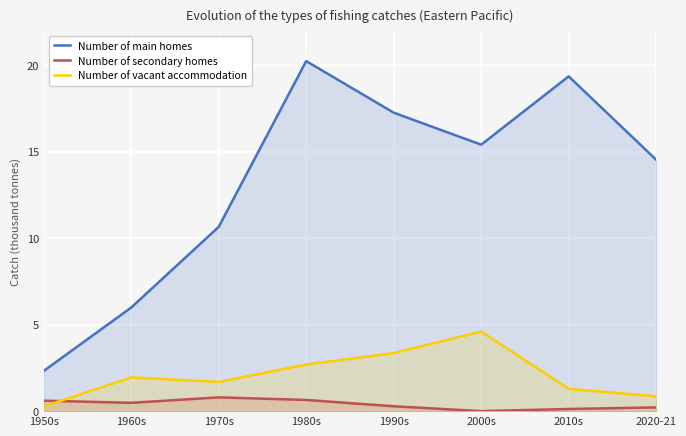

True or false: Number of main homes and Number of secondary homes intersect in this chart.

False